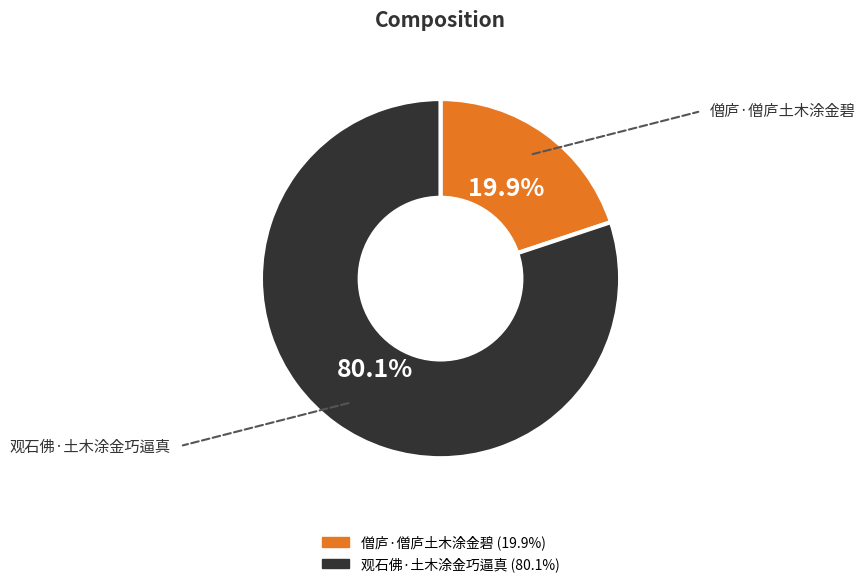

To the nearest percent, what is the combined percentage of 僧庐·僧庐土木涂金碧 and 观石佛·土木涂金巧逼真?

100%